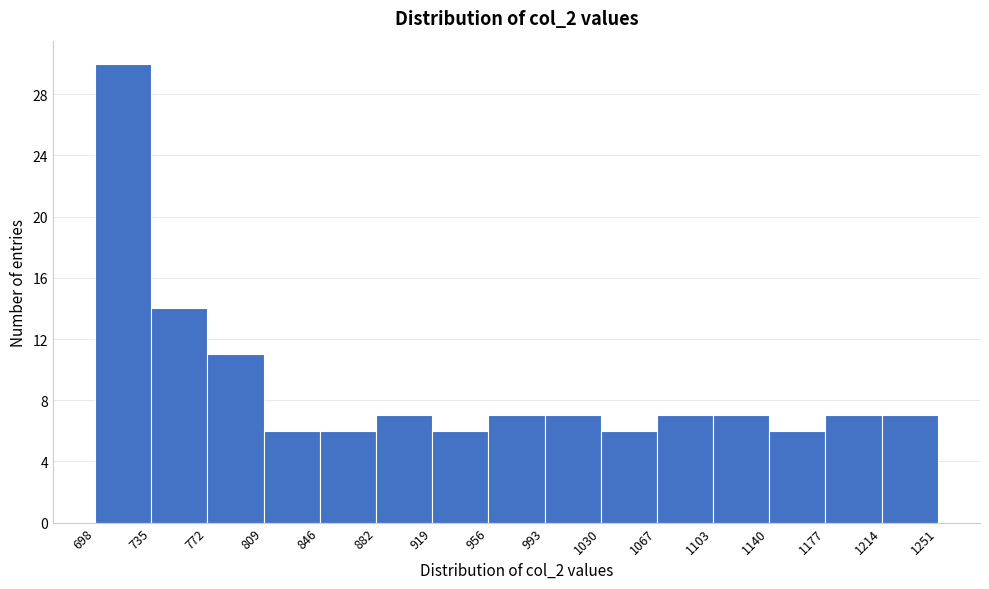

Over which range of the x-axis is the bar tallest?

698 to 735